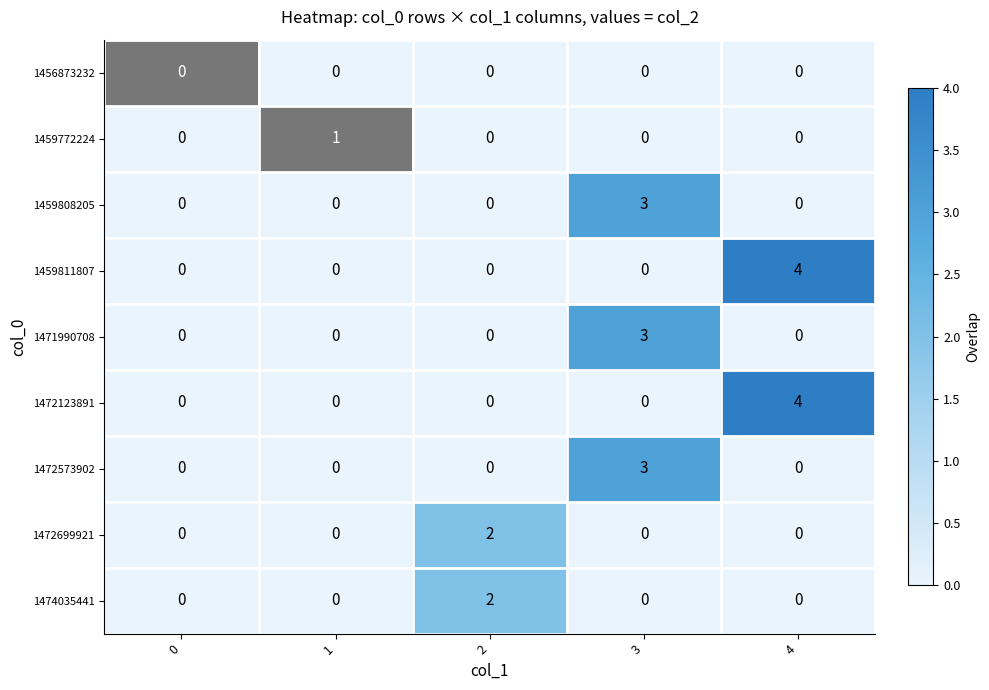

Which series changed the most between 0 and 1?

row_1